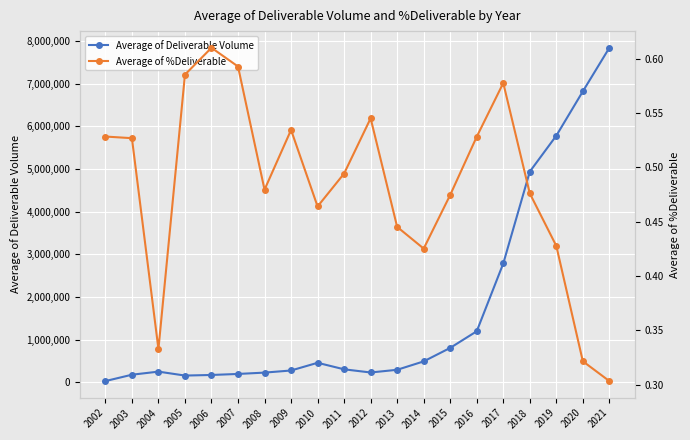

Is it true that Average of Deliverable Volume equals 277611.0 at 2009?

True